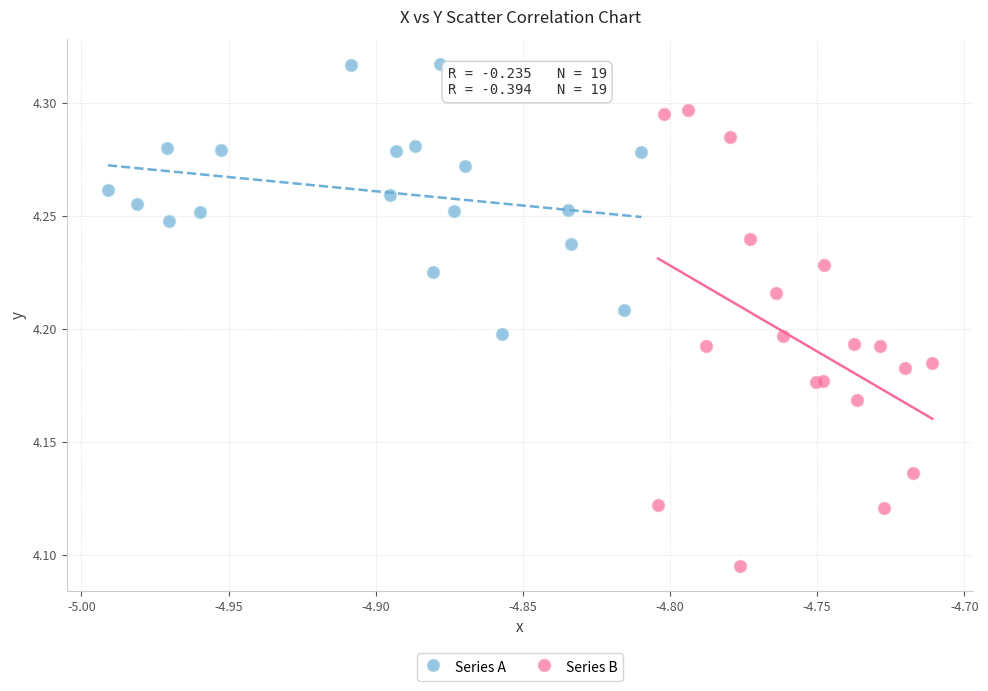

Which series has the largest Y range (max minus min)?

Series B